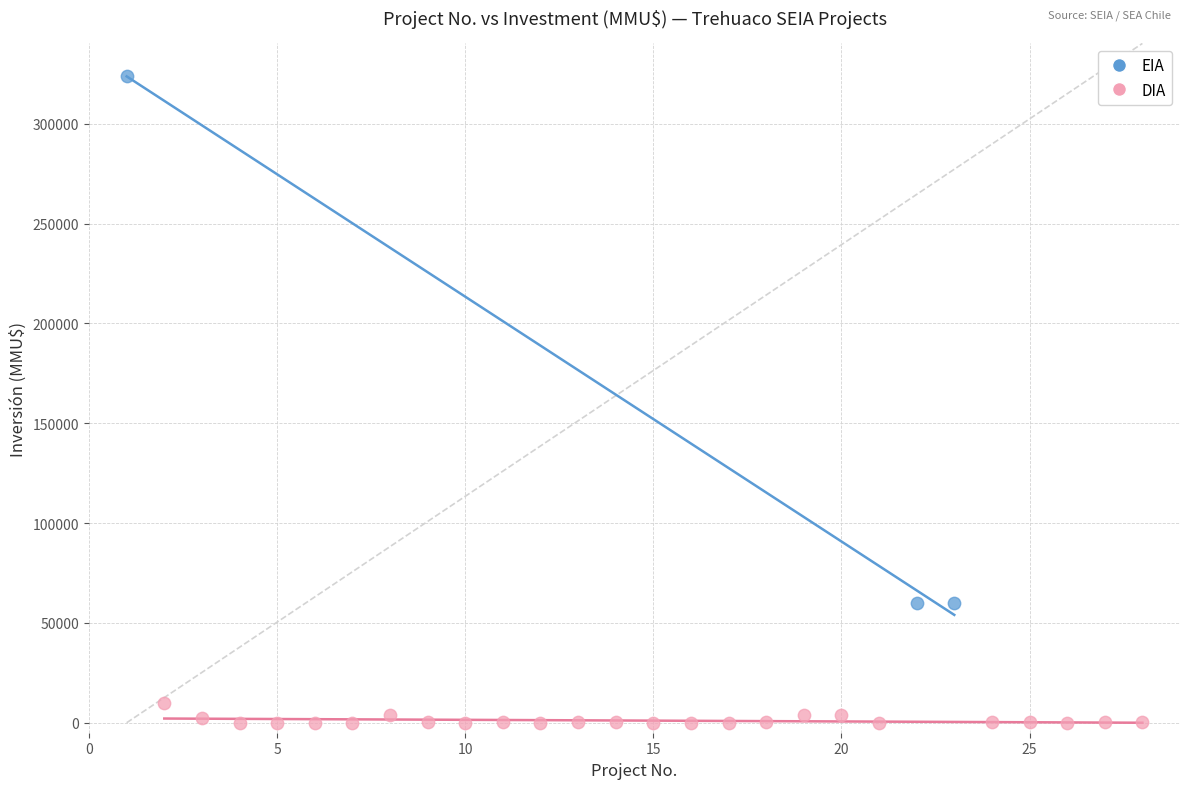

Which series has the widest spread of Y values?

EIA